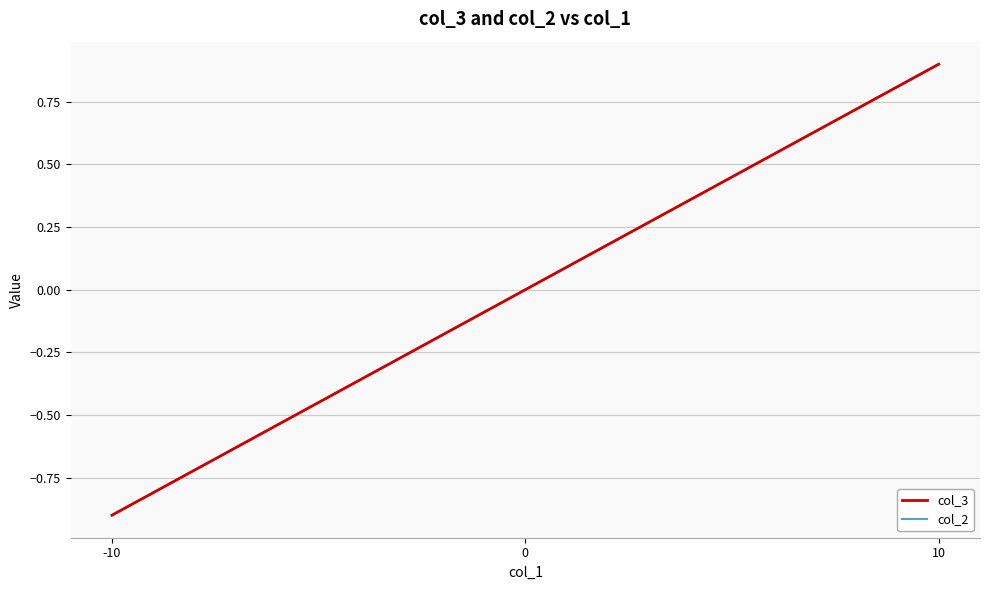

Reading left to right, transcribe all the data shown in this chart.

col_3: -10=-0.9	0=0.0	10=0.9
col_2: -10=-0.9	0=0.0	10=0.9